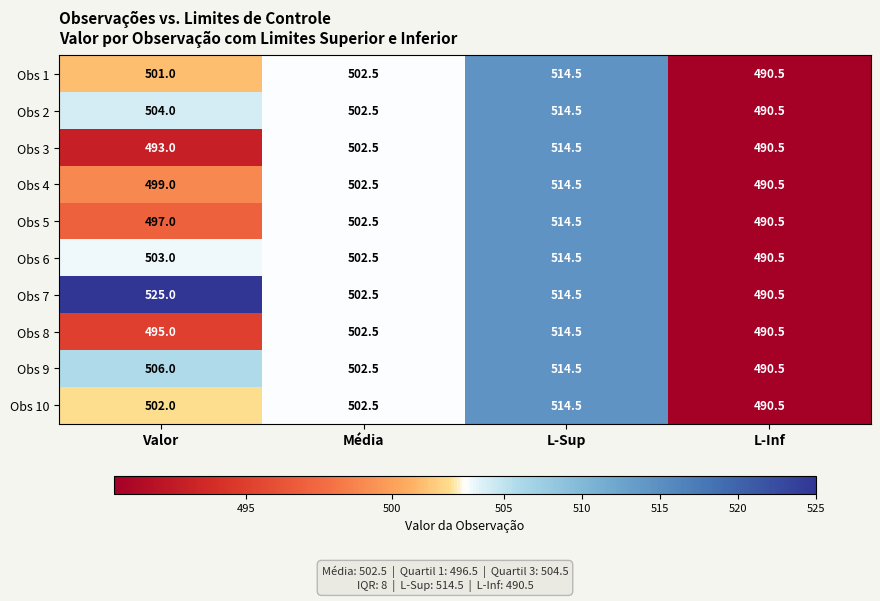

At Valor, list the series in order from smallest to largest.

Obs 3, Obs 8, Obs 5, Obs 4, Obs 1, Obs 10, Obs 6, Obs 2, Obs 9, Obs 7